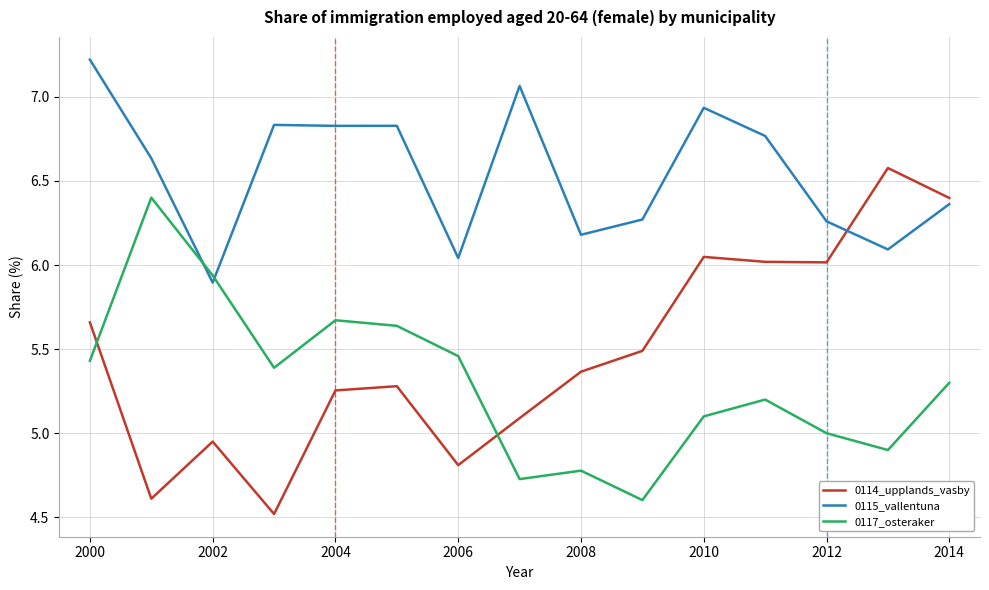

Which series has the largest total across all categories?

0115_vallentuna